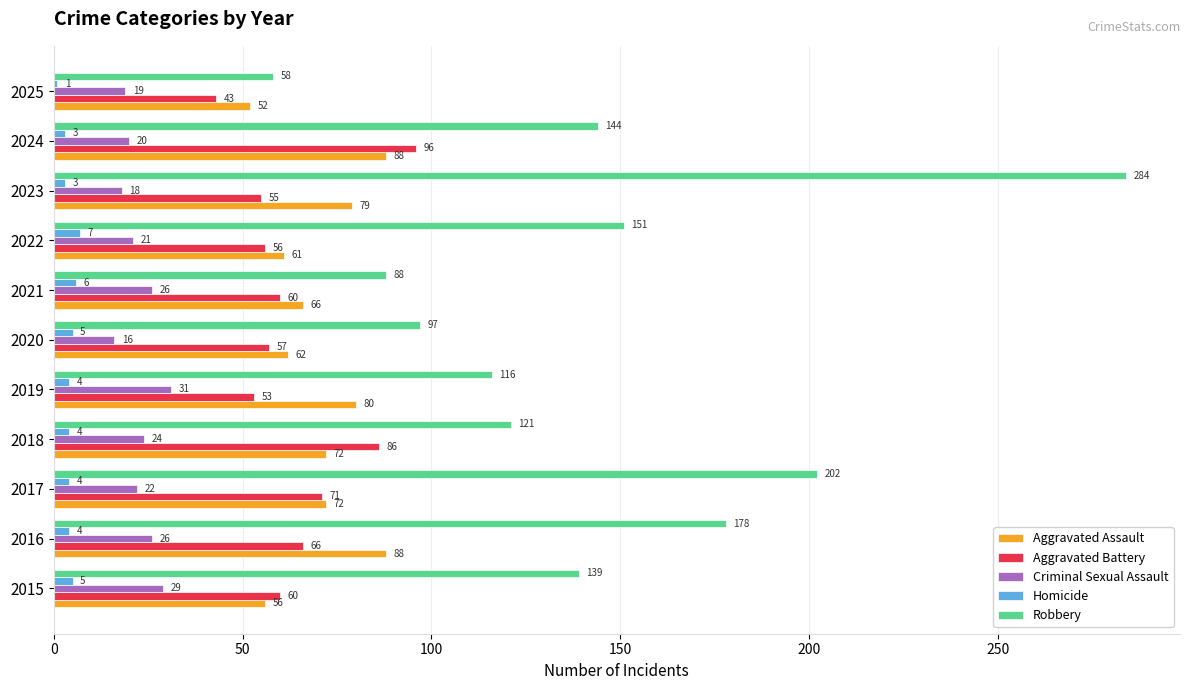

What is the maximum value shown in the chart?

284